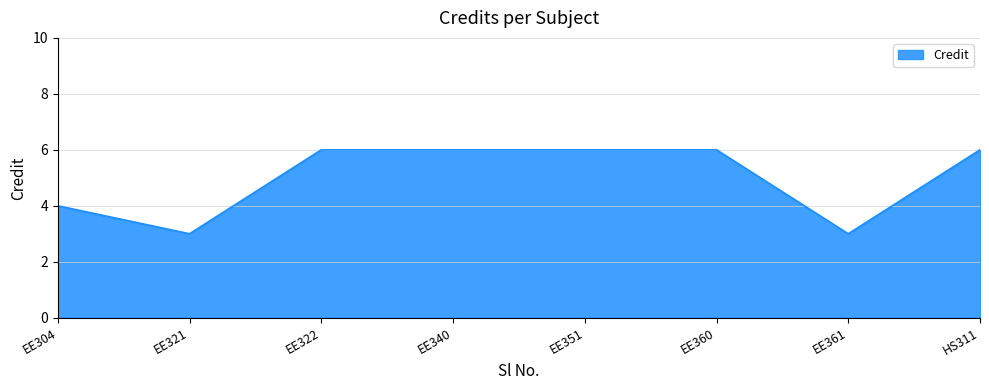

True or false: the data has more than 2 interior local peaks.

False